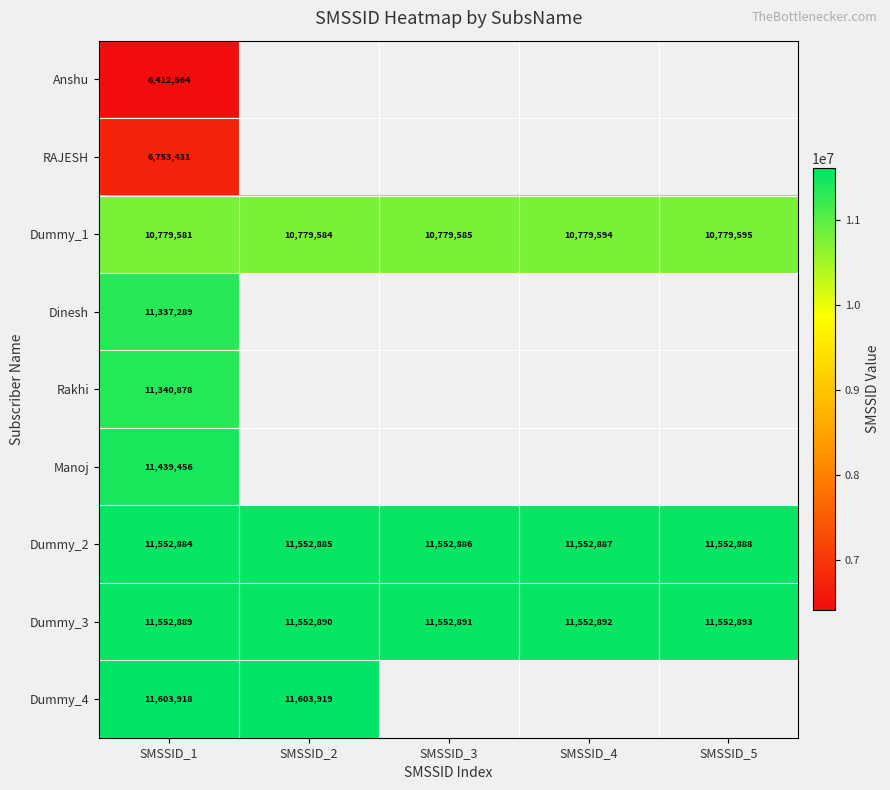

At SMSSID_1, list the series in order from smallest to largest.

Anshu, RAJESH, Dummy_1, Dinesh, Rakhi, Manoj, Dummy_2, Dummy_3, Dummy_4